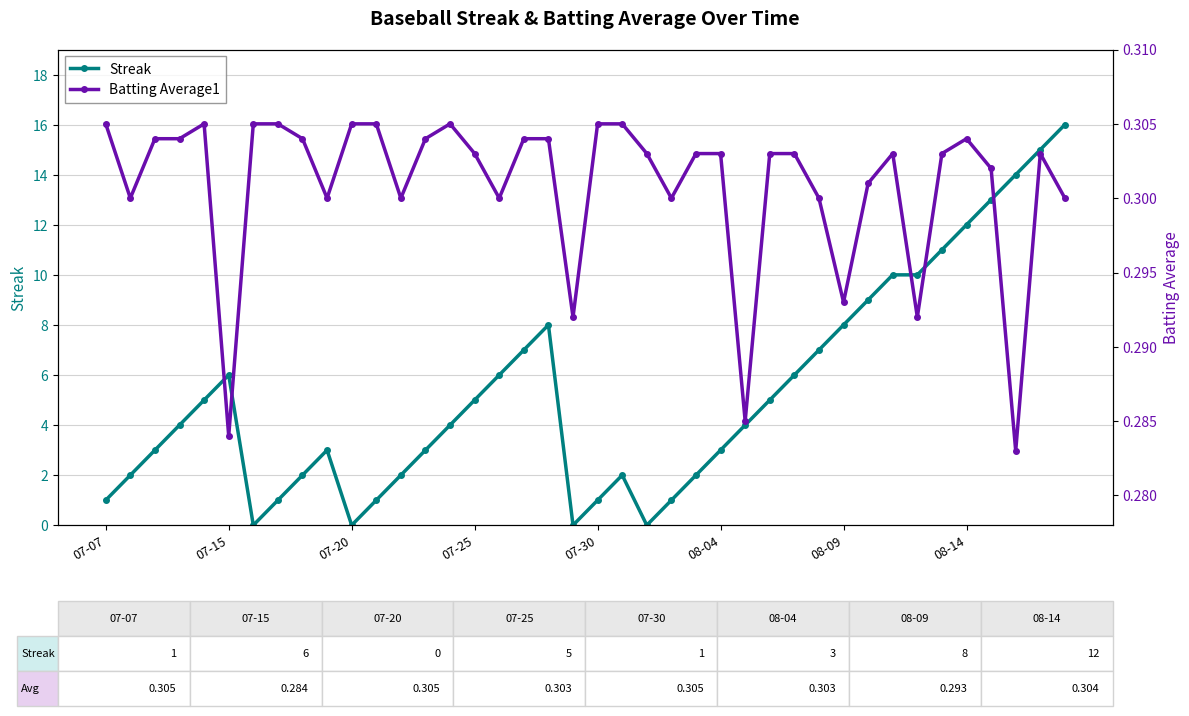

What is the difference between the highest and lowest values at 27?

4.7